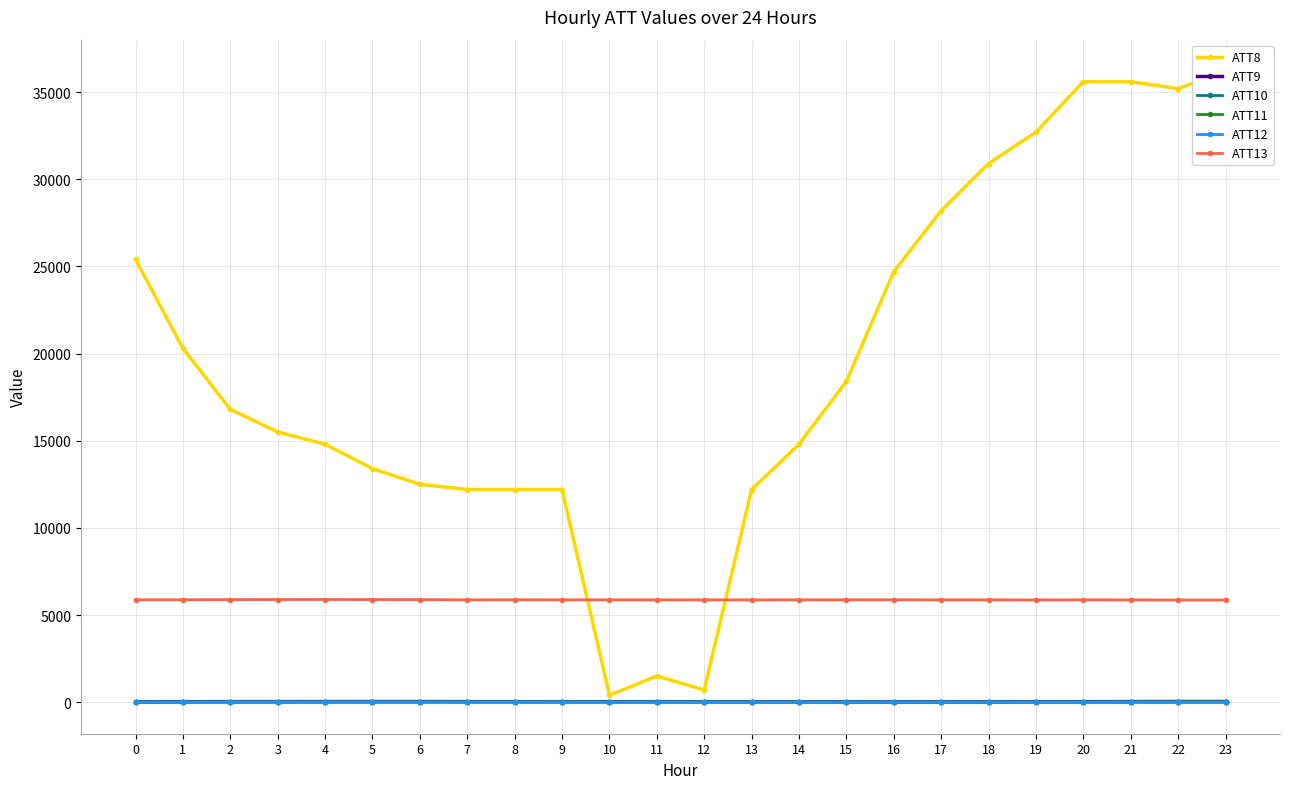

True or false: ATT12 and ATT9 intersect in this chart.

False